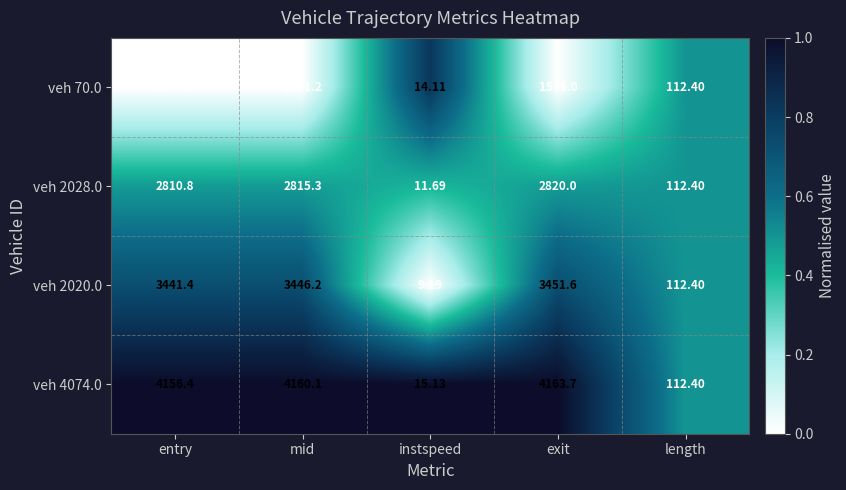

List the labels in order of veh 70.0 value, smallest first.

instspeed, length, entry, mid, exit